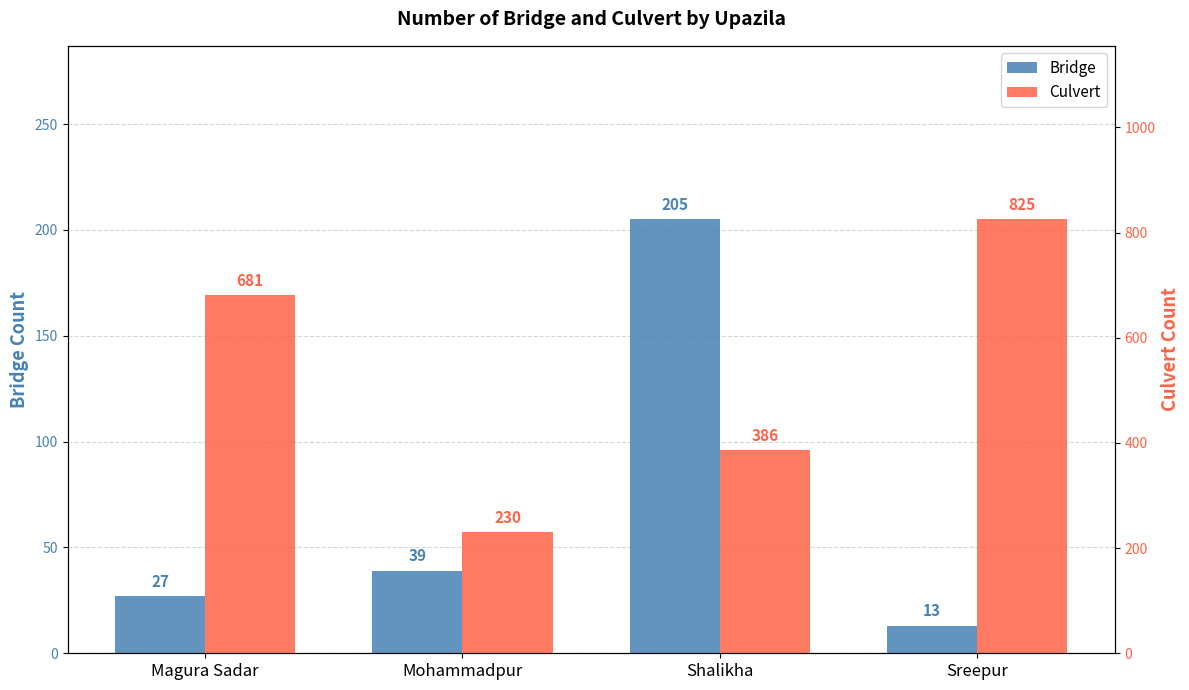

What is the greatest value displayed?

825